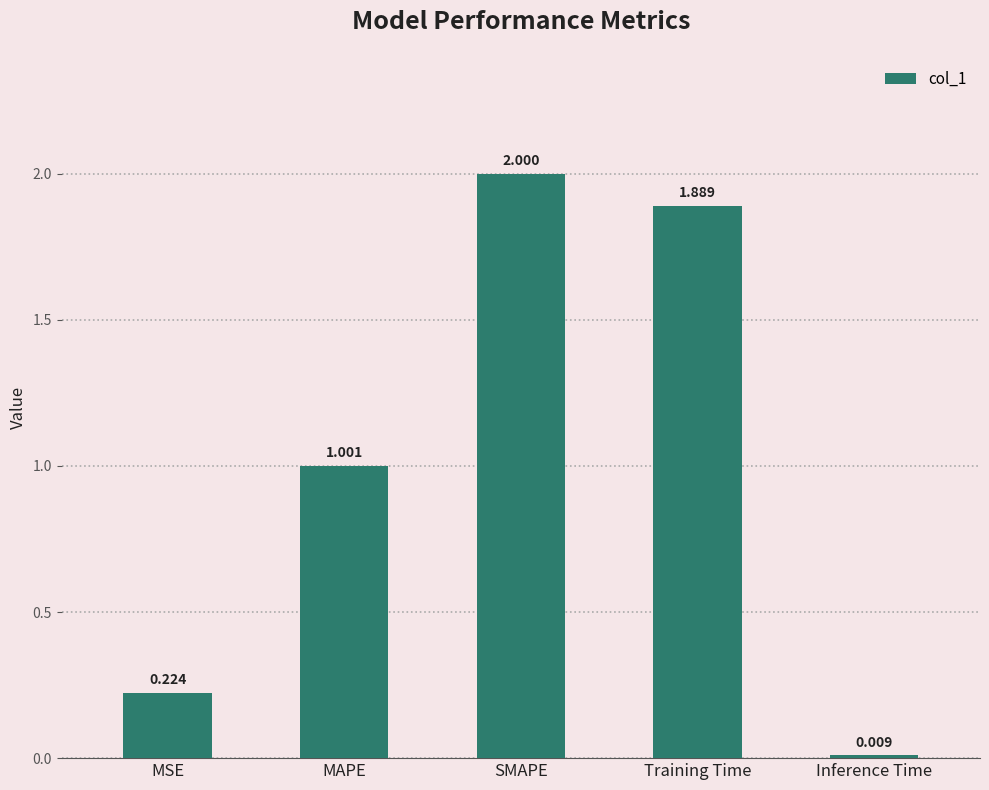

At which category does the chart reach its minimum across all series?

Inference Time